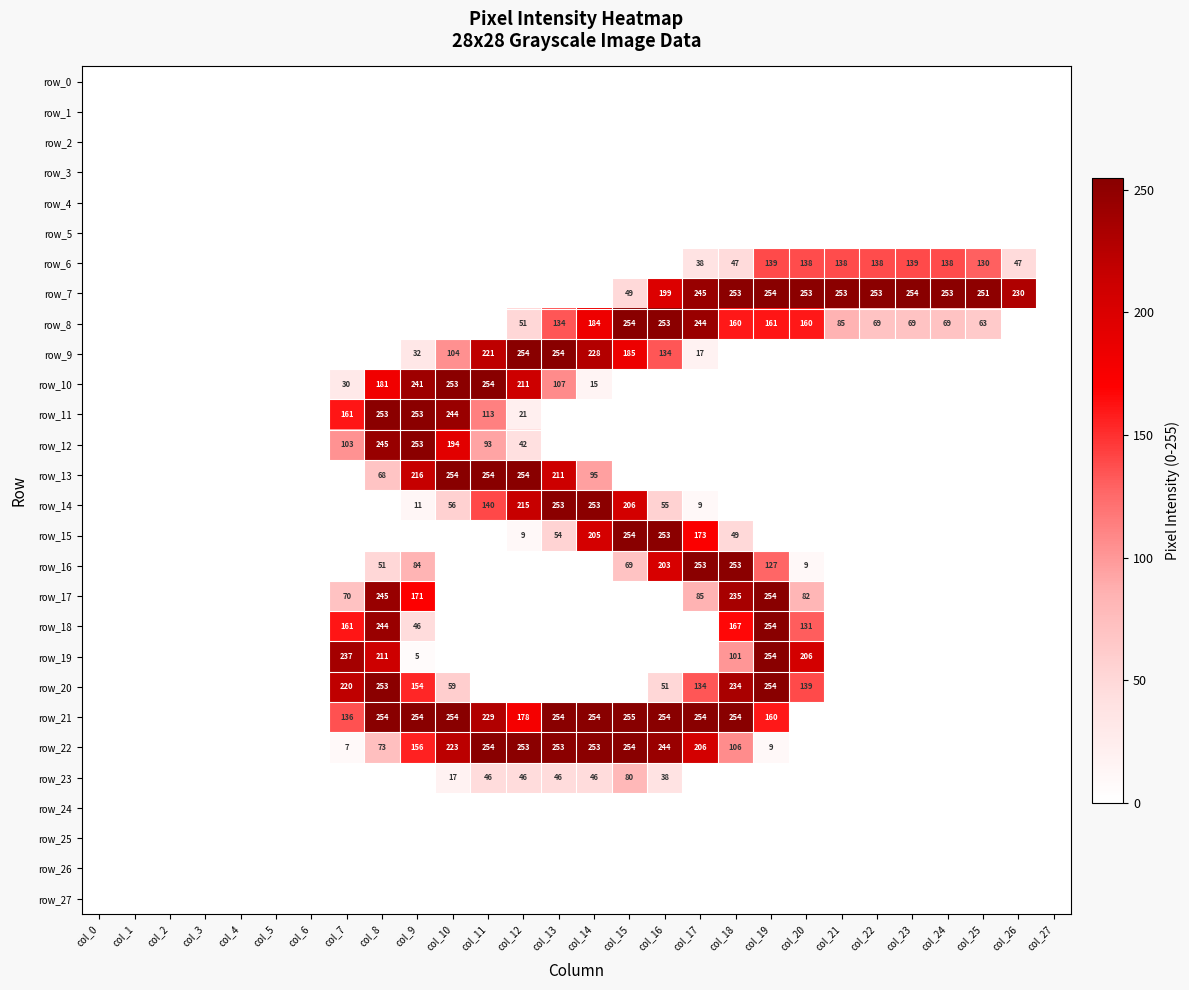

At which category is the sum across all series the highest?

col_8